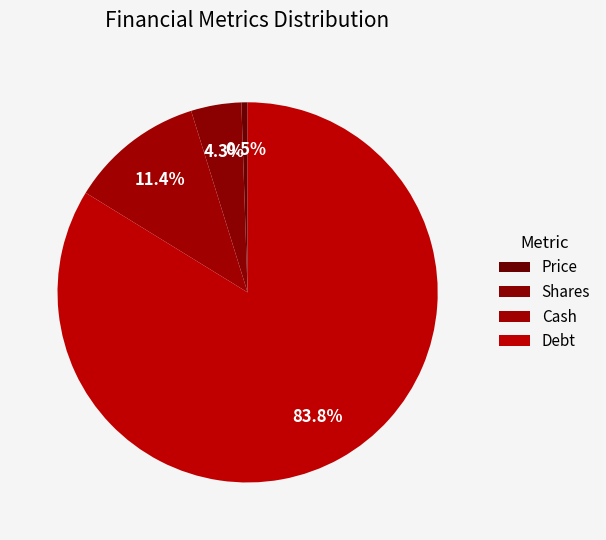

Which has a higher value, Debt or Shares?

Debt